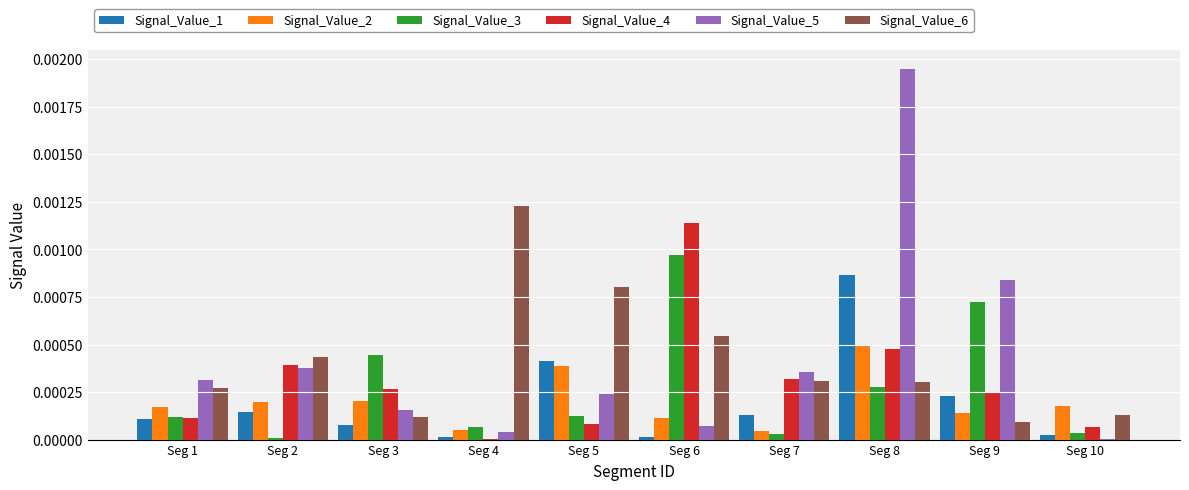

At which category does the chart reach its peak across all series?

Seg 8